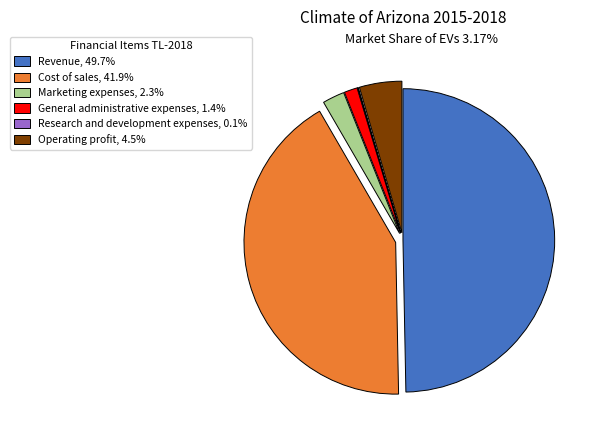

Approximately how many times larger is the value at Revenue, 49.7% compared to Cost of sales, 41.9%?

1.2